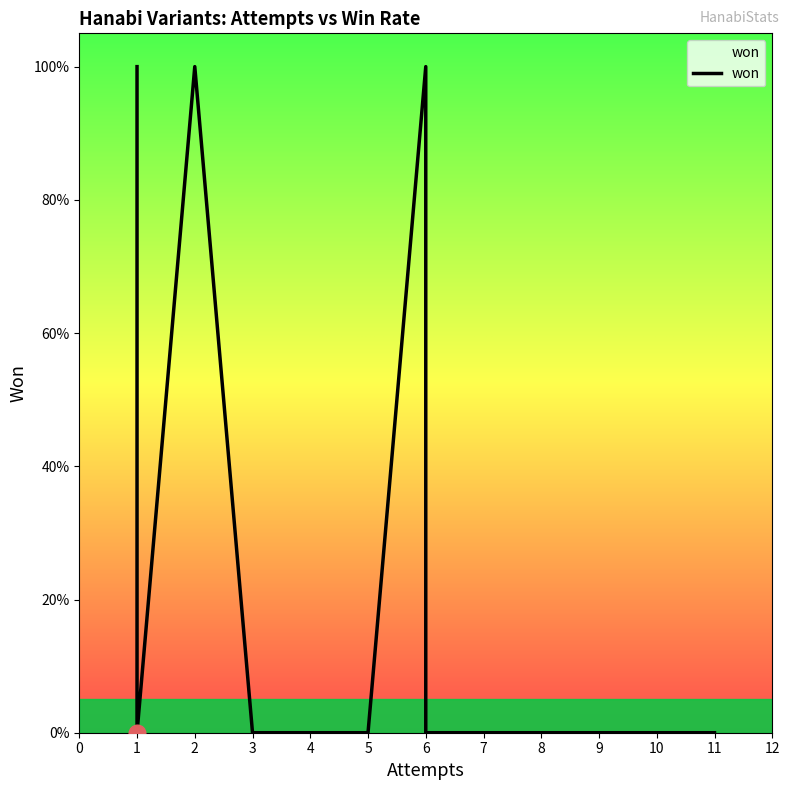

True or false: the data shows 1 at 1.

True